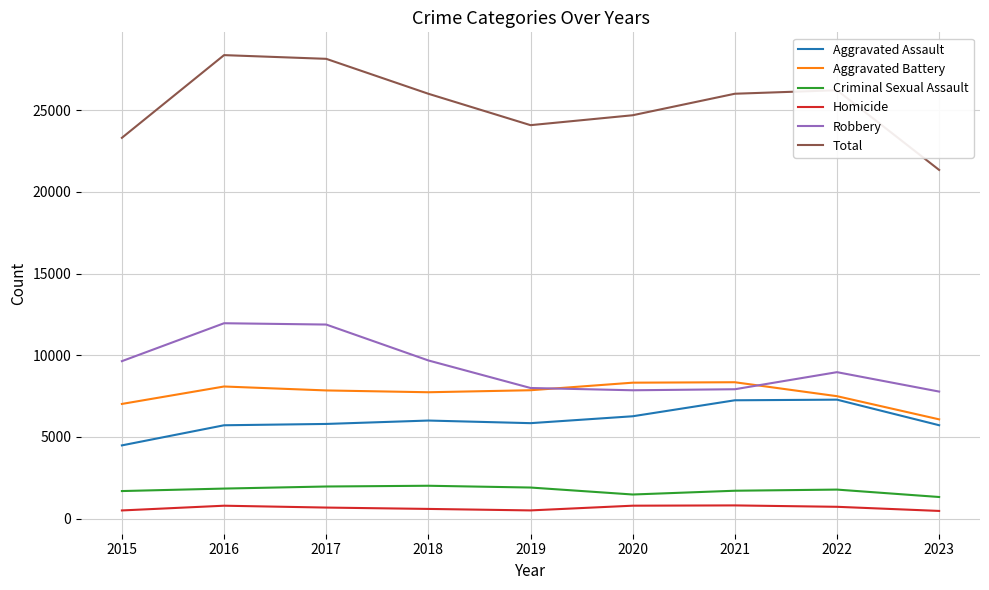

What is the maximum value shown in the chart?

28379